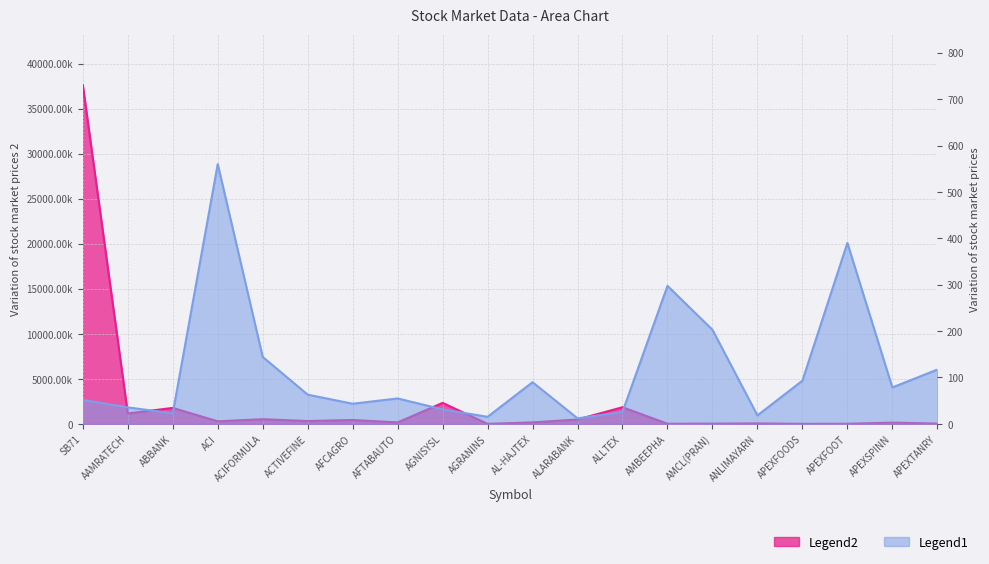

How many lines are shown in the chart?

2